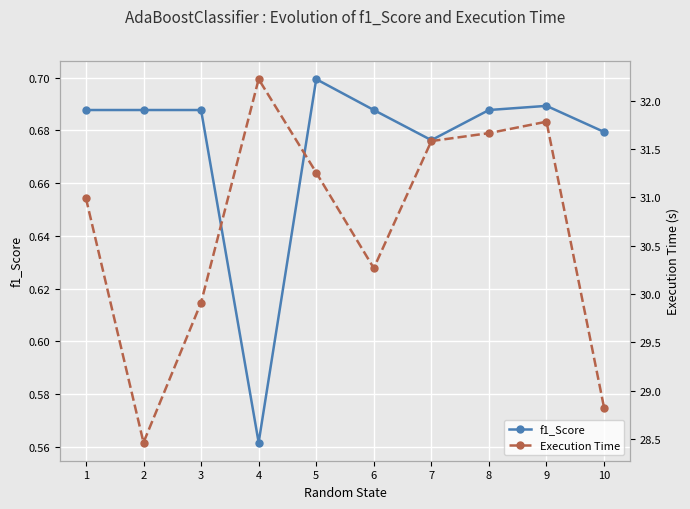

In f1_Score, how many points are higher than both neighbors (excluding endpoints)?

2